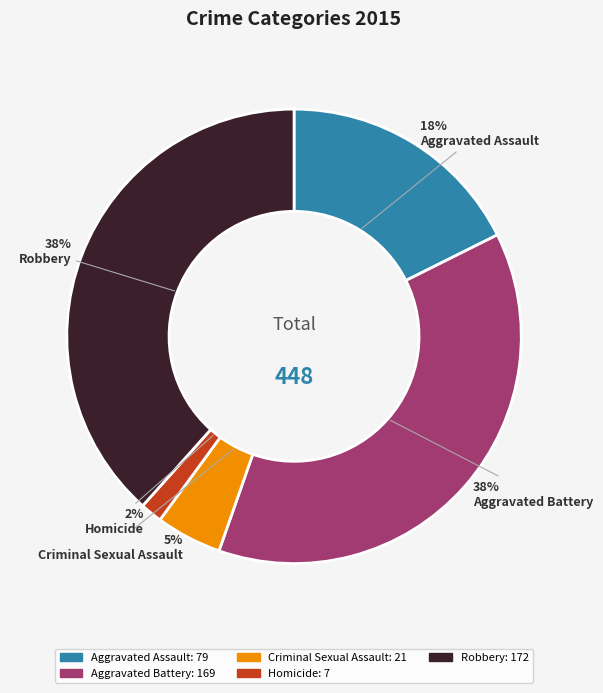

Do Homicide and Criminal Sexual Assault together represent more than half of the pie?

No